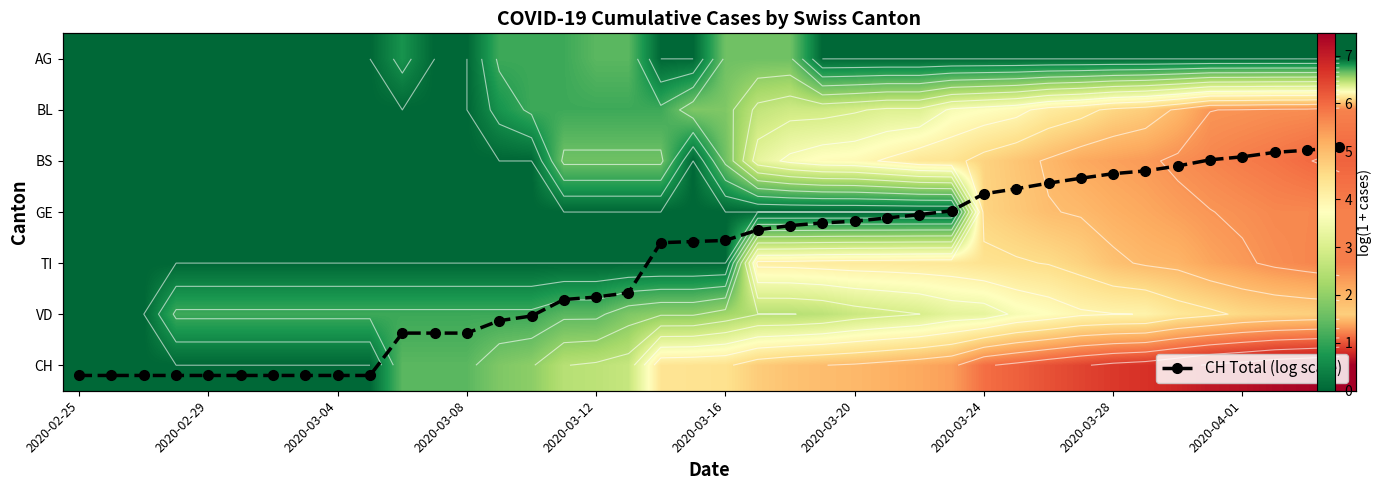

The value of GE at 2020-03-28 is 5.2. True or false?

True